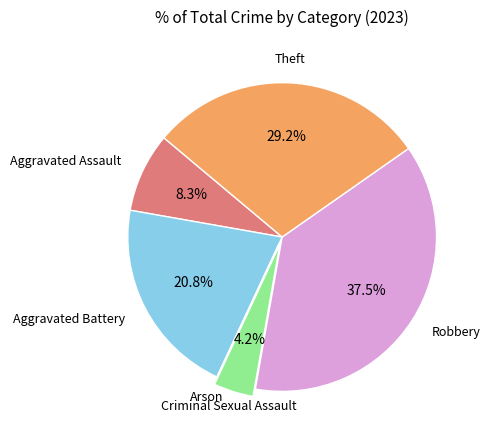

Does any single category account for the majority?

No